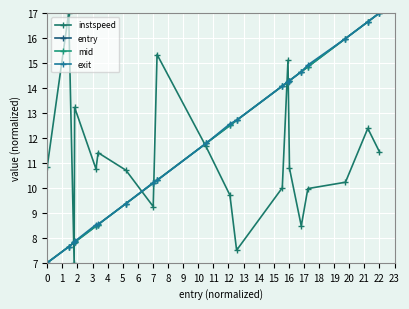

In instspeed, how many points are higher than both neighbors (excluding endpoints)?

6